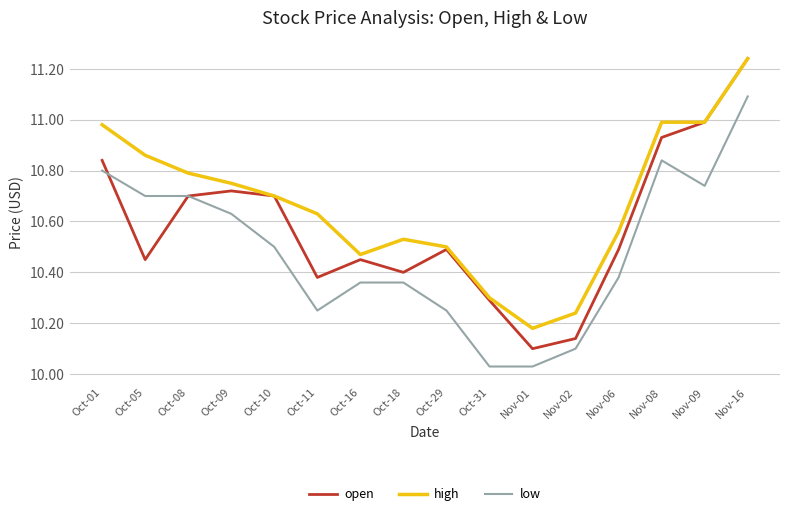

Between Oct-05 and Oct-11, which series saw the biggest shift?

low